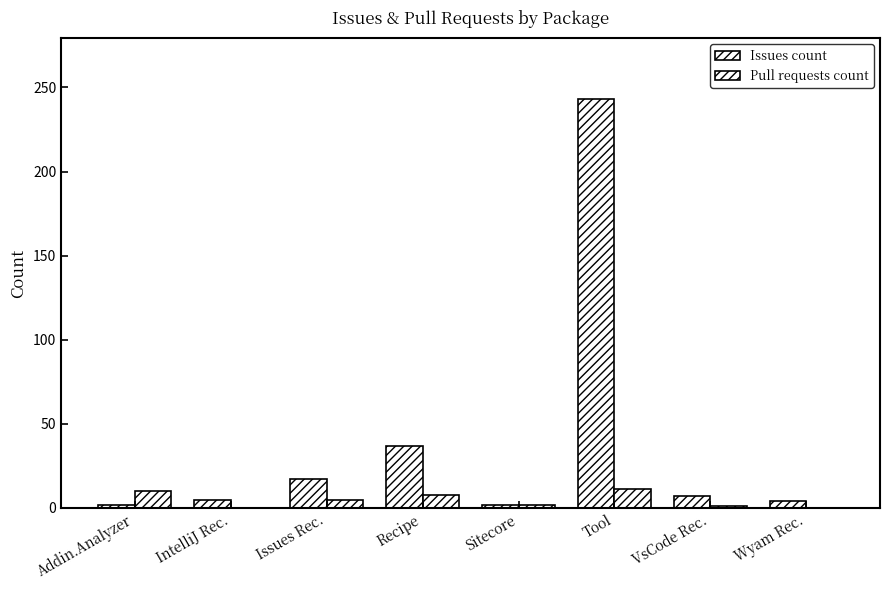

The Issues count series shows 7 at VsCode Rec.. True or false?

True